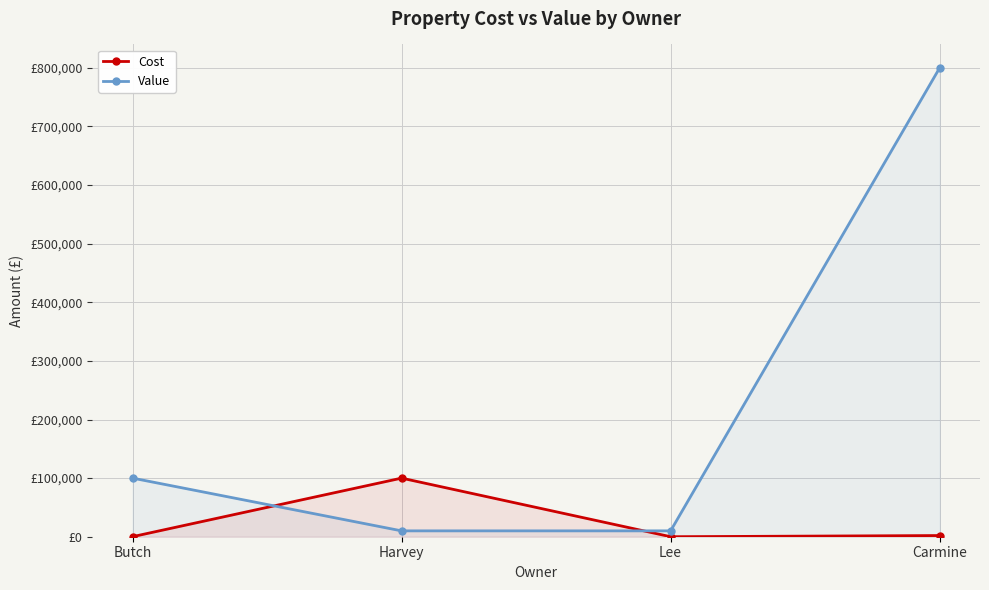

Which series ends up on top after the final intersection of Cost and Value?

Value